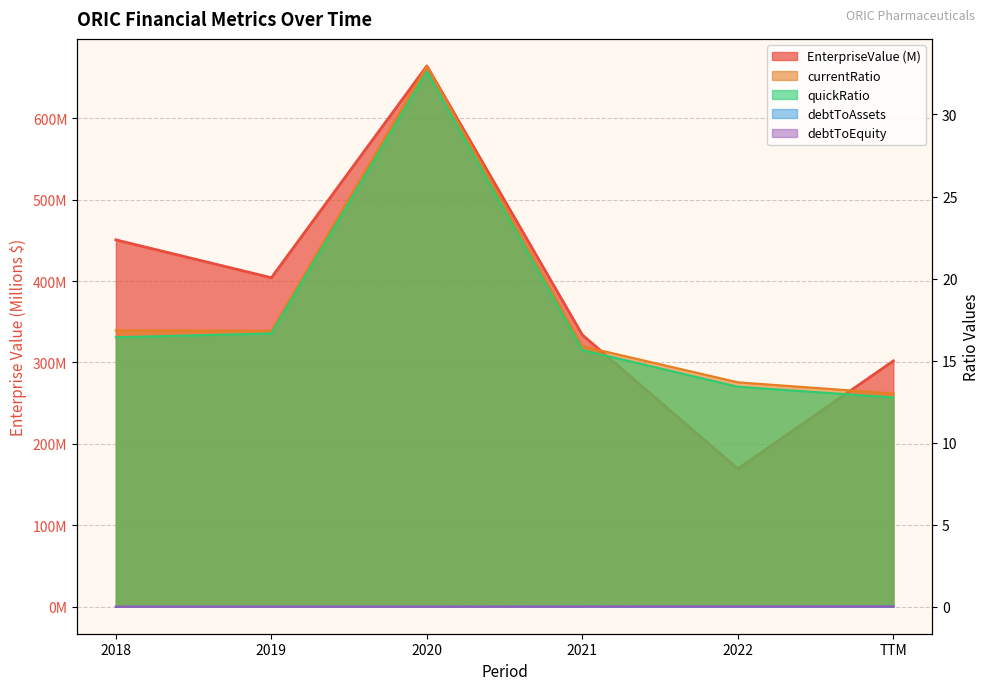

Which series has the largest range (max minus min)?

EnterpriseValue